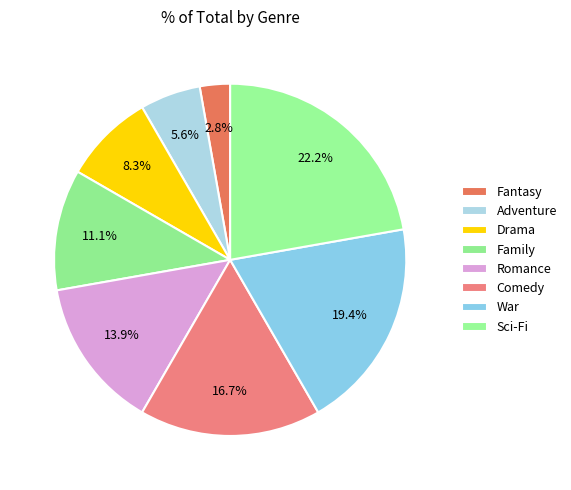

Is there a majority slice in this chart?

No